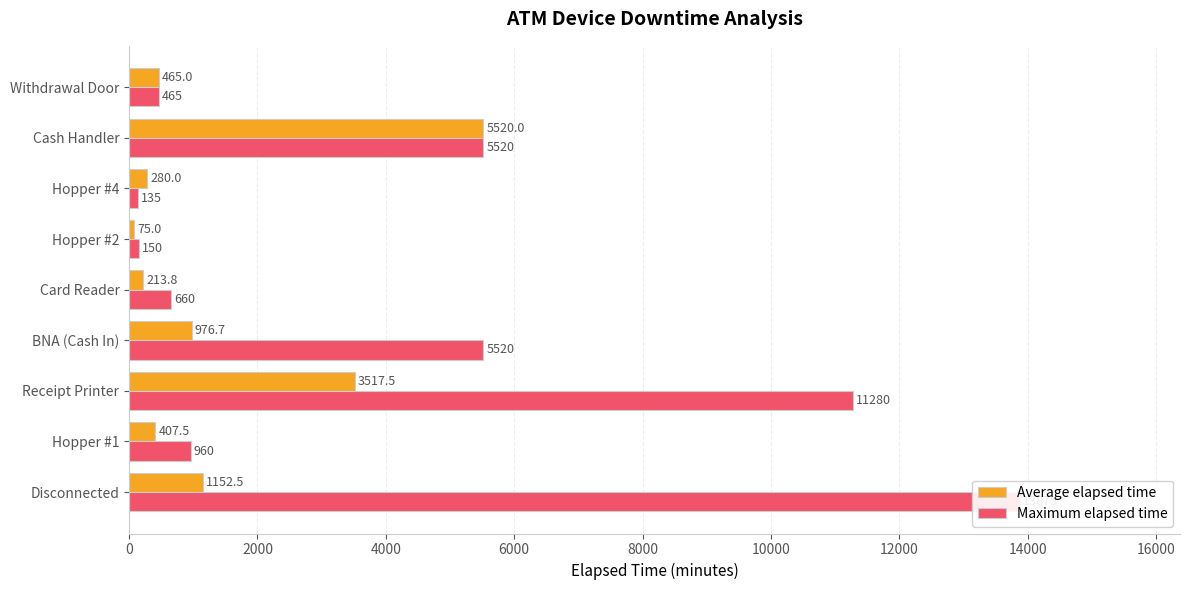

Which series has the largest range (max minus min)?

Maximum elapsed time